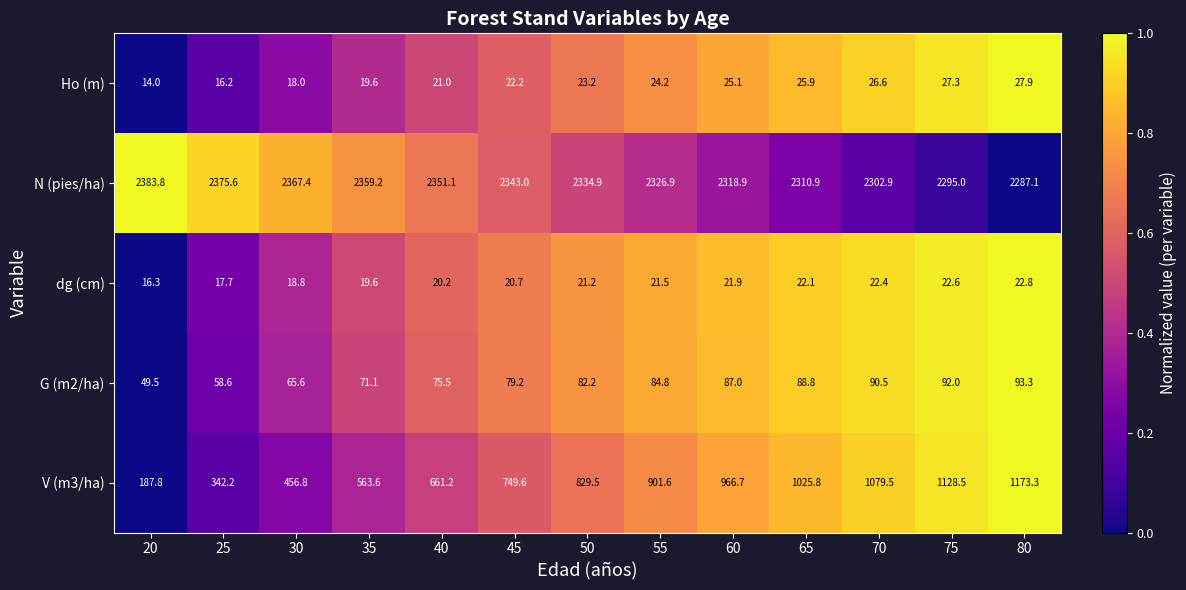

Which series changed the most between 35 and 80?

V (m3/ha)